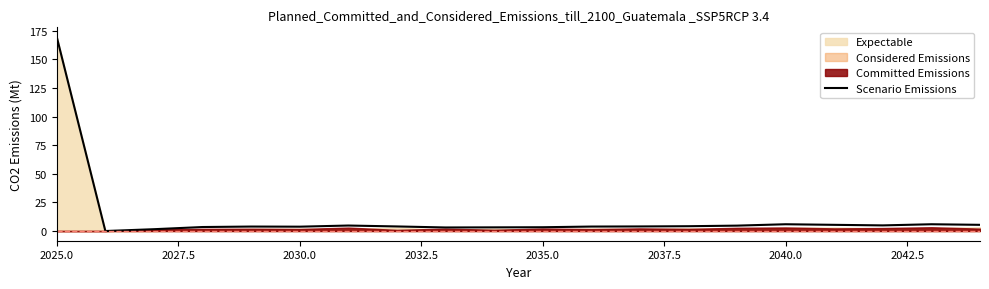

Where does the data first go above 4?

2025.0